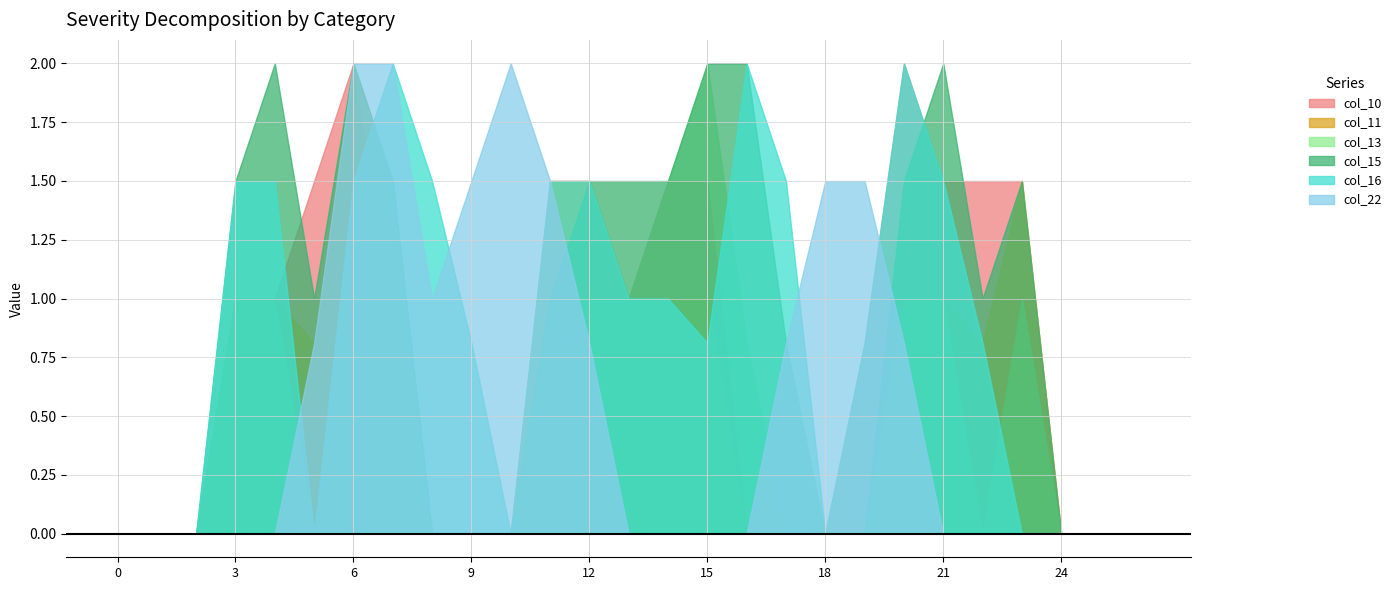

In col_13, how many points are lower than both neighbors (excluding endpoints)?

2